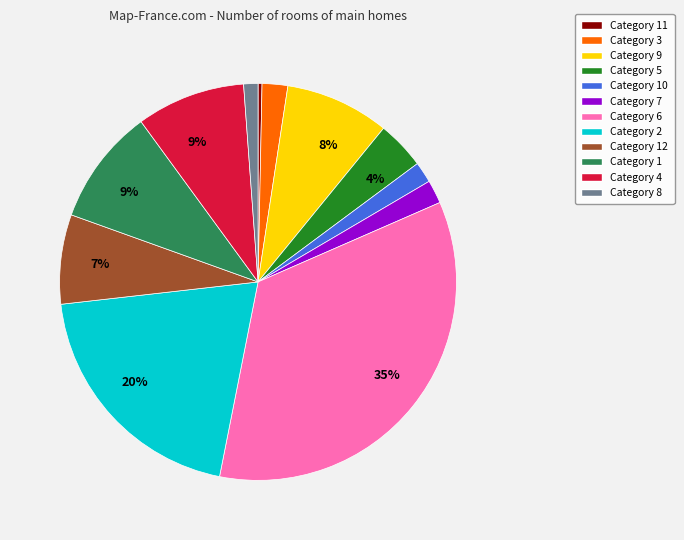

To the nearest percent, what is the average slice percentage?

8%